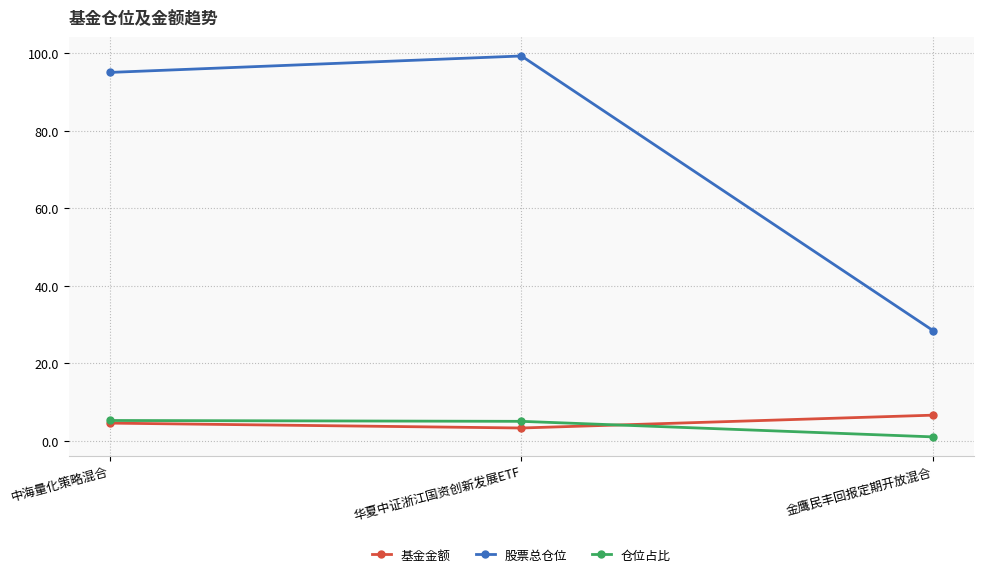

The value of 仓位占比 at 华夏中证浙江国资创新发展ETF is 5.0. True or false?

True